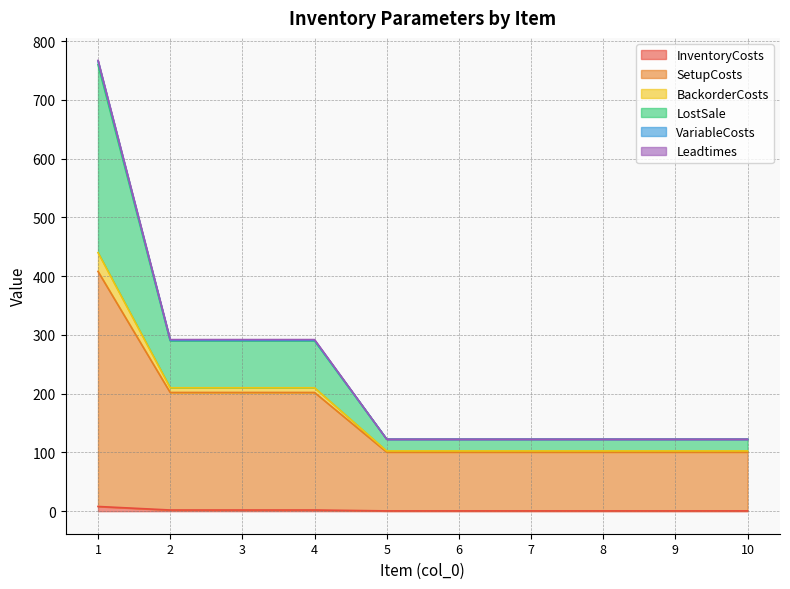

What is the value of the InventoryCosts point at the 10th from the left?

0.5